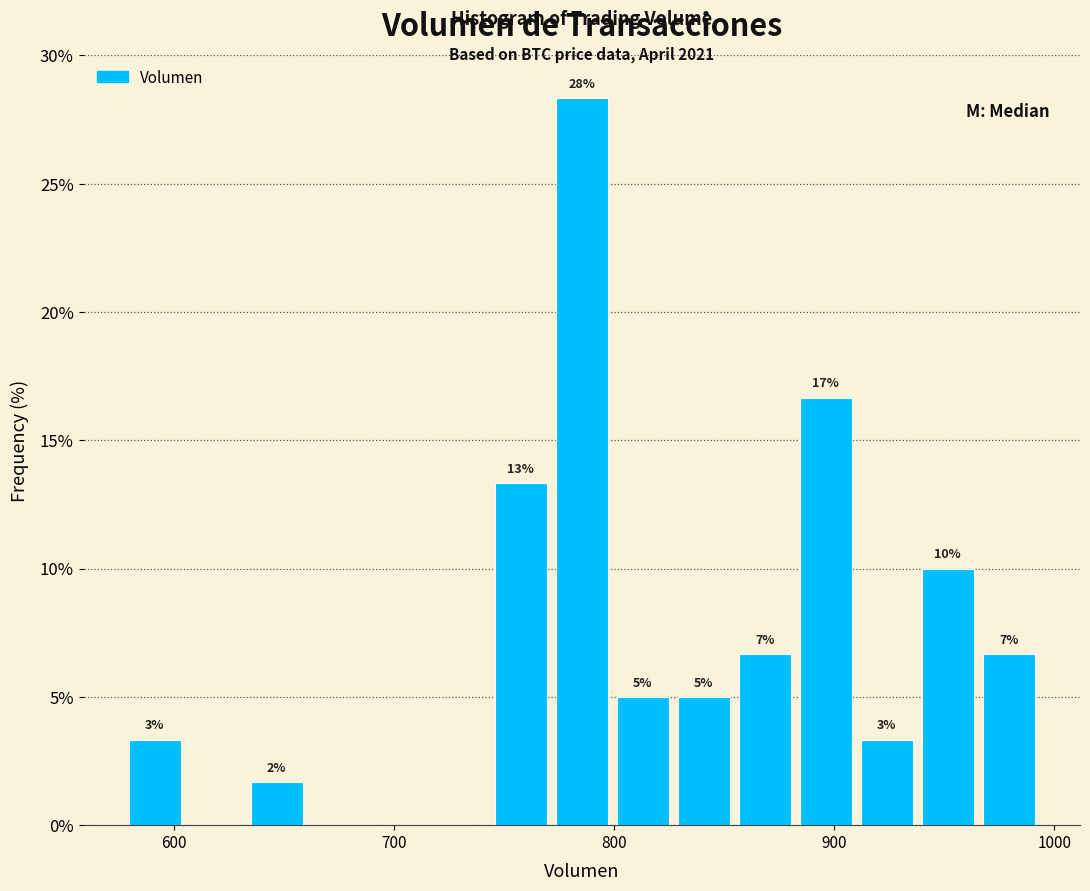

Around what value on the x-axis is the tallest bar? Give the approximate position of its centre, as read against the axis.

790